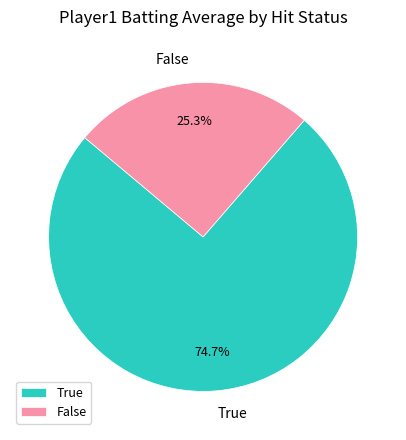

Do False and True together represent more than half of the pie?

Yes